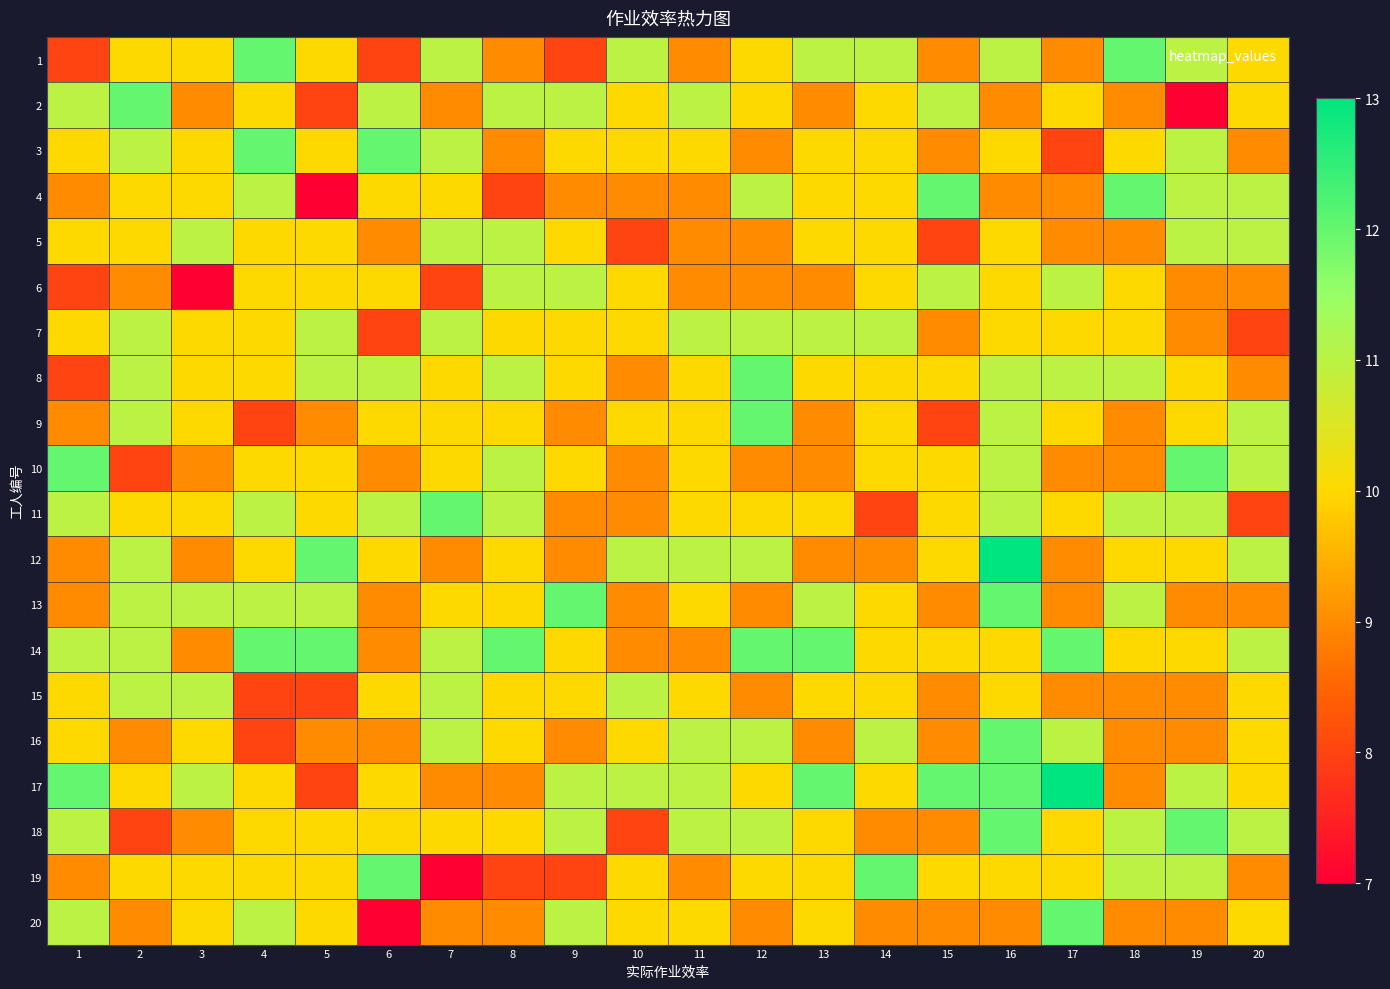

Reading left to right, what are all the values shown in this chart?

1: 1=8	2=10	3=10	4=12	5=10	6=8	7=11	8=9	9=8	10=11	11=9	12=10	13=11	14=11	15=9	16=11	17=9	18=12	19=11	20=10
2: 1=11	2=12	3=9	4=10	5=8	6=11	7=9	8=11	9=11	10=10	11=11	12=10	13=9	14=10	15=11	16=9	17=10	18=9	19=7	20=10
3: 1=10	2=11	3=10	4=12	5=10	6=12	7=11	8=9	9=10	10=10	11=10	12=9	13=10	14=10	15=9	16=10	17=8	18=10	19=11	20=9
4: 1=9	2=10	3=10	4=11	5=7	6=10	7=10	8=8	9=9	10=9	11=9	12=11	13=10	14=10	15=12	16=9	17=9	18=12	19=11	20=11
5: 1=10	2=10	3=11	4=10	5=10	6=9	7=11	8=11	9=10	10=8	11=9	12=9	13=10	14=10	15=8	16=10	17=9	18=9	19=11	20=11
6: 1=8	2=9	3=7	4=10	5=10	6=10	7=8	8=11	9=11	10=10	11=9	12=9	13=9	14=10	15=11	16=10	17=11	18=10	19=9	20=9
7: 1=10	2=11	3=10	4=10	5=11	6=8	7=11	8=10	9=10	10=10	11=11	12=11	13=11	14=11	15=9	16=10	17=10	18=10	19=9	20=8
8: 1=8	2=11	3=10	4=10	5=11	6=11	7=10	8=11	9=10	10=9	11=10	12=12	13=10	14=10	15=10	16=11	17=11	18=11	19=10	20=9
9: 1=9	2=11	3=10	4=8	5=9	6=10	7=10	8=10	9=9	10=10	11=10	12=12	13=9	14=10	15=8	16=11	17=10	18=9	19=10	20=11
10: 1=12	2=8	3=9	4=10	5=10	6=9	7=10	8=11	9=10	10=9	11=10	12=9	13=9	14=10	15=10	16=11	17=9	18=9	19=12	20=11
11: 1=11	2=10	3=10	4=11	5=10	6=11	7=12	8=11	9=9	10=9	11=10	12=10	13=10	14=8	15=10	16=11	17=10	18=11	19=11	20=8
12: 1=9	2=11	3=9	4=10	5=12	6=10	7=9	8=10	9=9	10=11	11=11	12=11	13=9	14=9	15=10	16=13	17=9	18=10	19=10	20=11
13: 1=9	2=11	3=11	4=11	5=11	6=9	7=10	8=10	9=12	10=9	11=10	12=9	13=11	14=10	15=9	16=12	17=9	18=11	19=9	20=9
14: 1=11	2=11	3=9	4=12	5=12	6=9	7=11	8=12	9=10	10=9	11=9	12=12	13=12	14=10	15=10	16=10	17=12	18=10	19=10	20=11
15: 1=10	2=11	3=11	4=8	5=8	6=10	7=11	8=10	9=10	10=11	11=10	12=9	13=10	14=10	15=9	16=10	17=9	18=9	19=9	20=10
16: 1=10	2=9	3=10	4=8	5=9	6=9	7=11	8=10	9=9	10=10	11=11	12=11	13=9	14=11	15=9	16=12	17=11	18=9	19=9	20=10
17: 1=12	2=10	3=11	4=10	5=8	6=10	7=9	8=9	9=11	10=11	11=11	12=10	13=12	14=10	15=12	16=12	17=13	18=9	19=11	20=10
18: 1=11	2=8	3=9	4=10	5=10	6=10	7=10	8=10	9=11	10=8	11=11	12=11	13=10	14=9	15=9	16=12	17=10	18=11	19=12	20=11
19: 1=9	2=10	3=10	4=10	5=10	6=12	7=7	8=8	9=8	10=10	11=9	12=10	13=10	14=12	15=10	16=10	17=10	18=11	19=11	20=9
20: 1=11	2=9	3=10	4=11	5=10	6=7	7=9	8=9	9=11	10=10	11=10	12=9	13=10	14=9	15=9	16=9	17=12	18=9	19=9	20=10